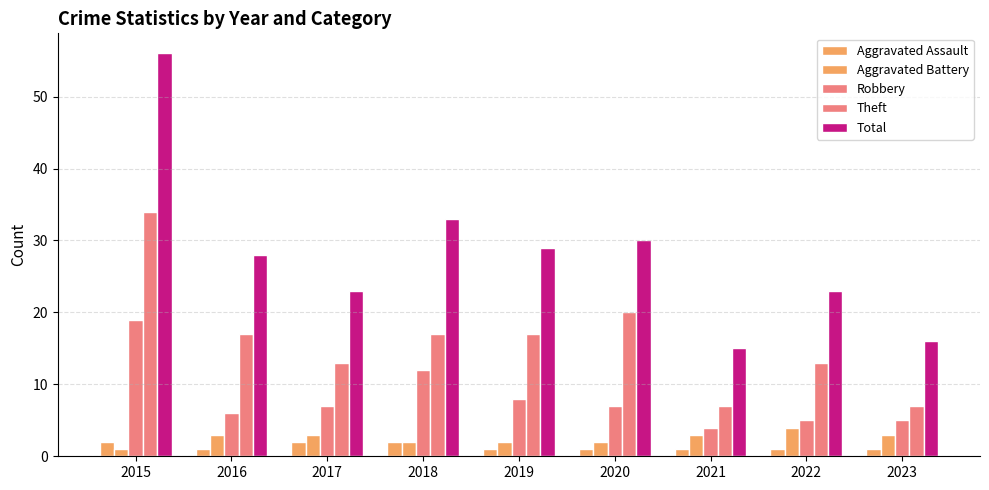

How many categories are shown in the chart?

9